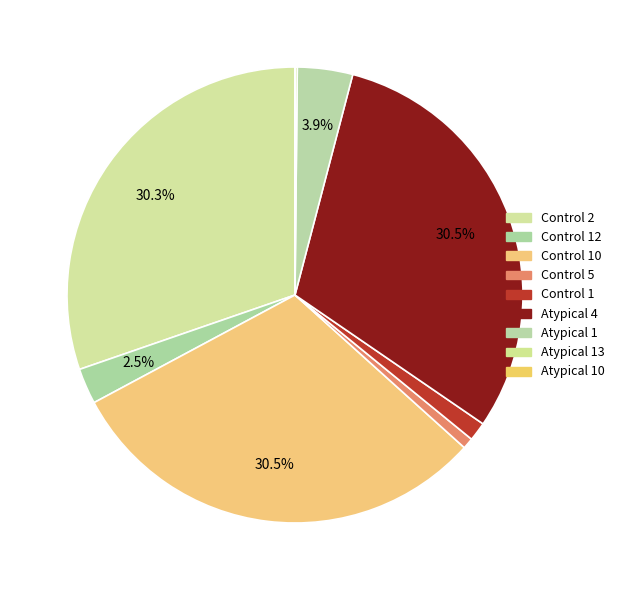

What is the largest slice in the pie chart?

Control 10